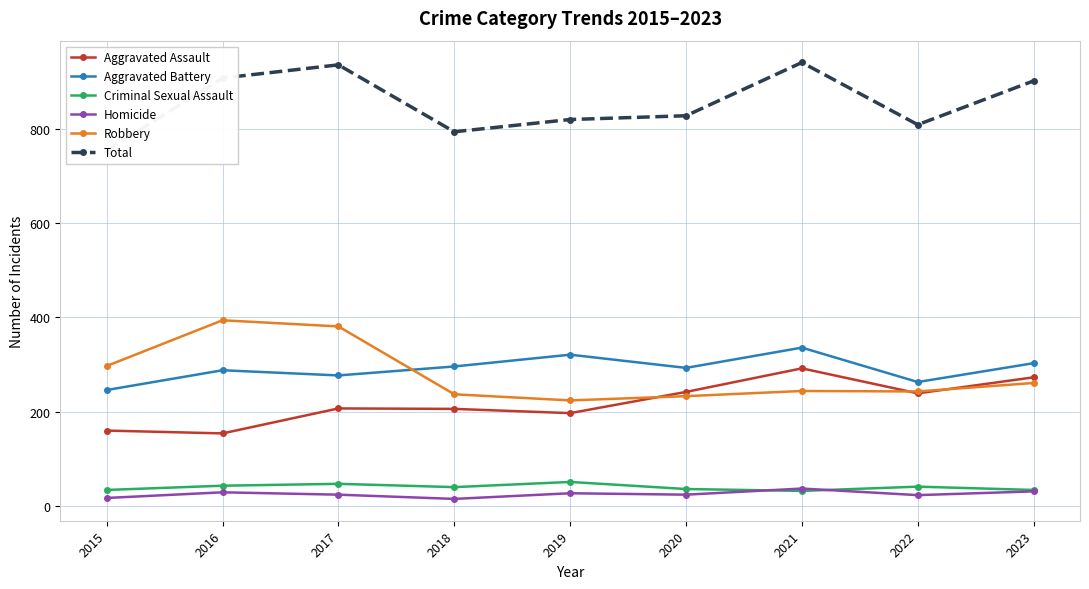

Reading left to right, extract all data points from this chart.

Aggravated Assault: 2015=160	2016=154	2017=207	2018=206	2019=197	2020=242	2021=292	2022=239	2023=273
Aggravated Battery: 2015=246	2016=288	2017=277	2018=296	2019=321	2020=293	2021=336	2022=263	2023=303
Criminal Sexual Assault: 2015=34	2016=43	2017=47	2018=40	2019=51	2020=36	2021=32	2022=41	2023=34
Homicide: 2015=17	2016=29	2017=24	2018=15	2019=27	2020=24	2021=37	2022=23	2023=31
Robbery: 2015=297	2016=394	2017=381	2018=237	2019=224	2020=233	2021=244	2022=243	2023=261
Total: 2015=754	2016=908	2017=936	2018=794	2019=820	2020=828	2021=941	2022=809	2023=902